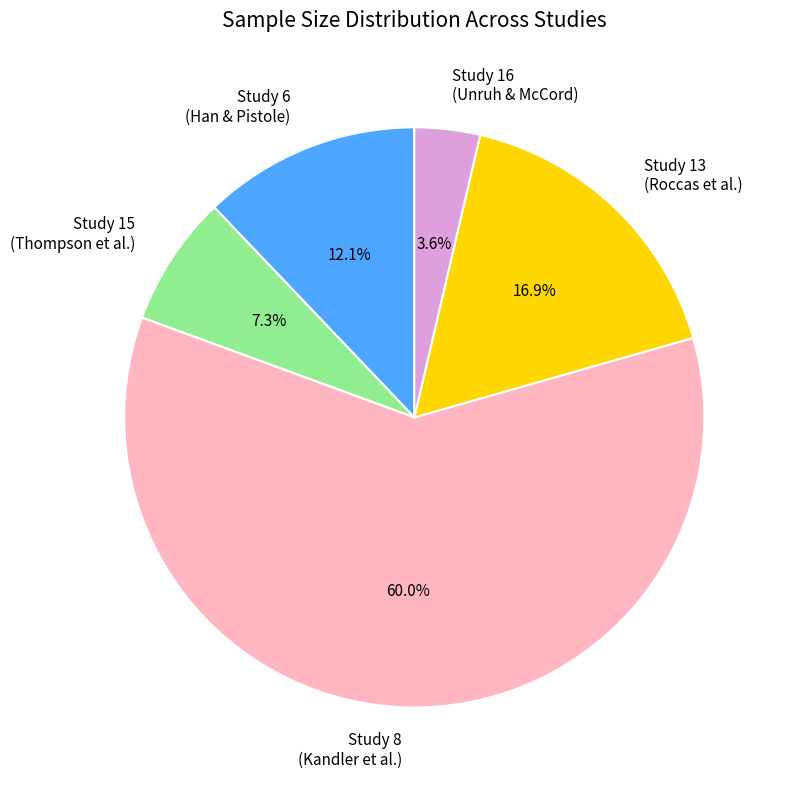

Which category accounts for the majority?

Study 8 (Kandler et al.)